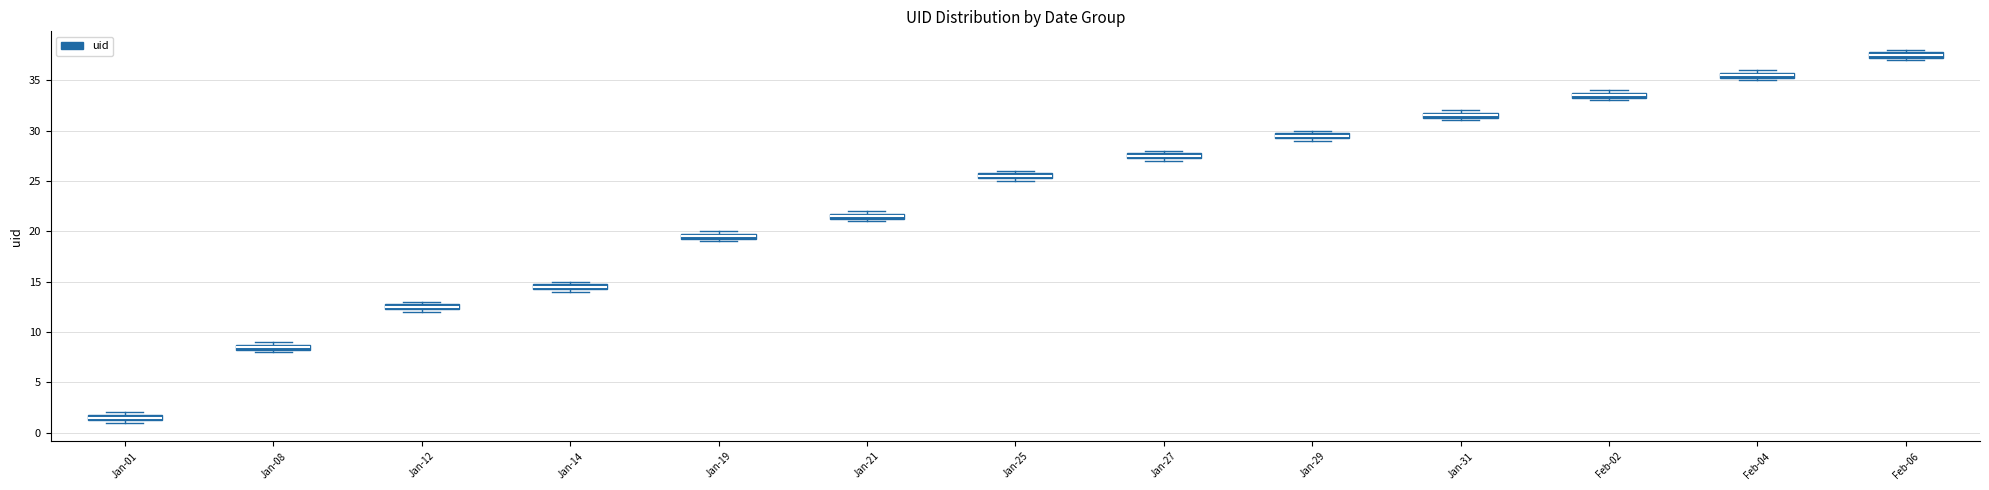

Where is the upper edge of the box for Feb-06 on the y-axis? The values are not printed on the chart, so give them approximately, as read against the axis.

38.0